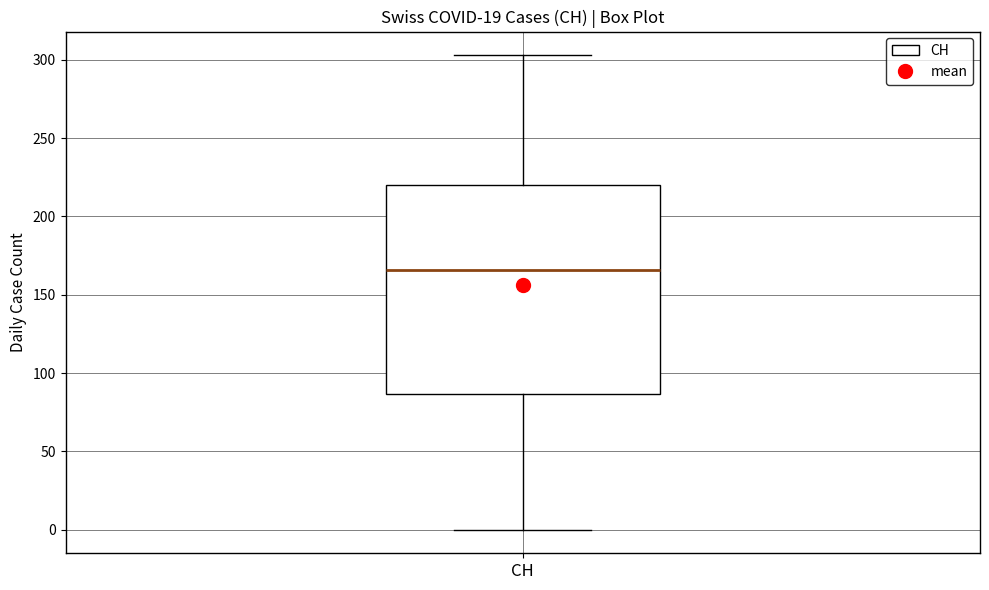

Transcribe this box plot: give where the median line is, the range the box spans, and where the two whiskers end, as read against the y-axis. The values are not printed on the chart, so give them approximately, as read against the axis.

median 165, box 85 to 220, whiskers 0 to 305